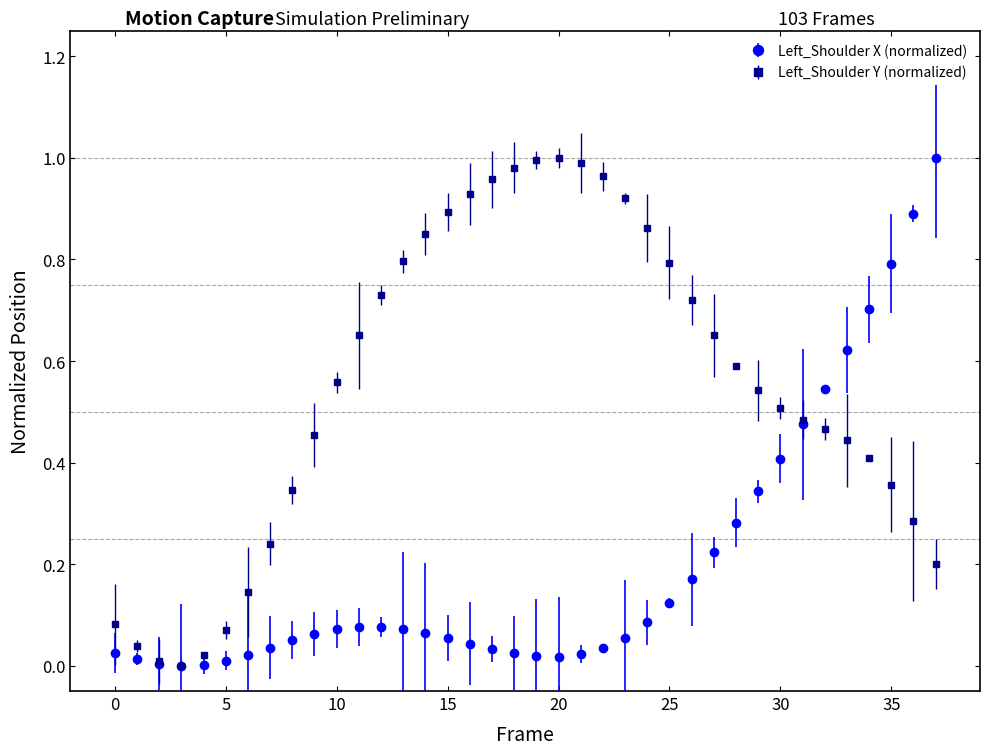

Which series has the largest total across all categories?

Left_Shoulder Y (normalized)